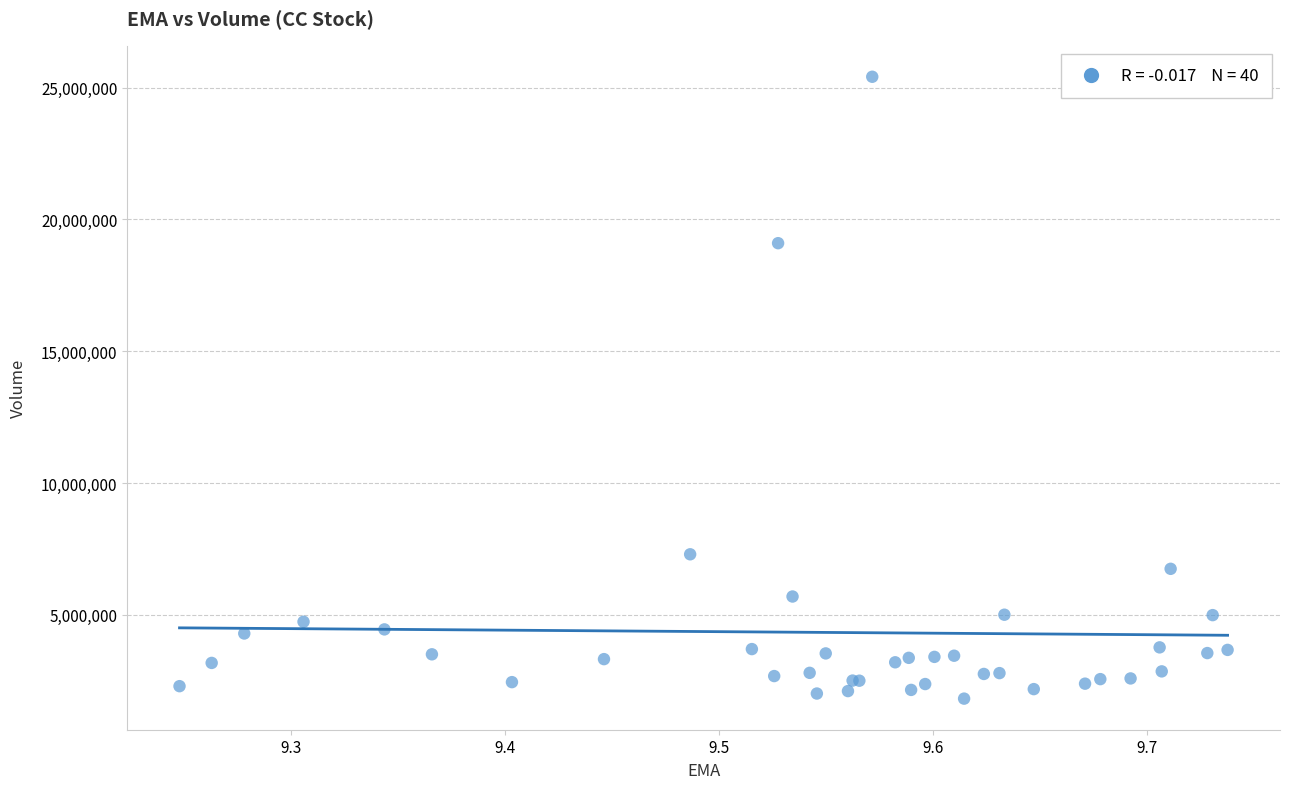

What Y value in the scatter plot is closest to 13615900?

19097500